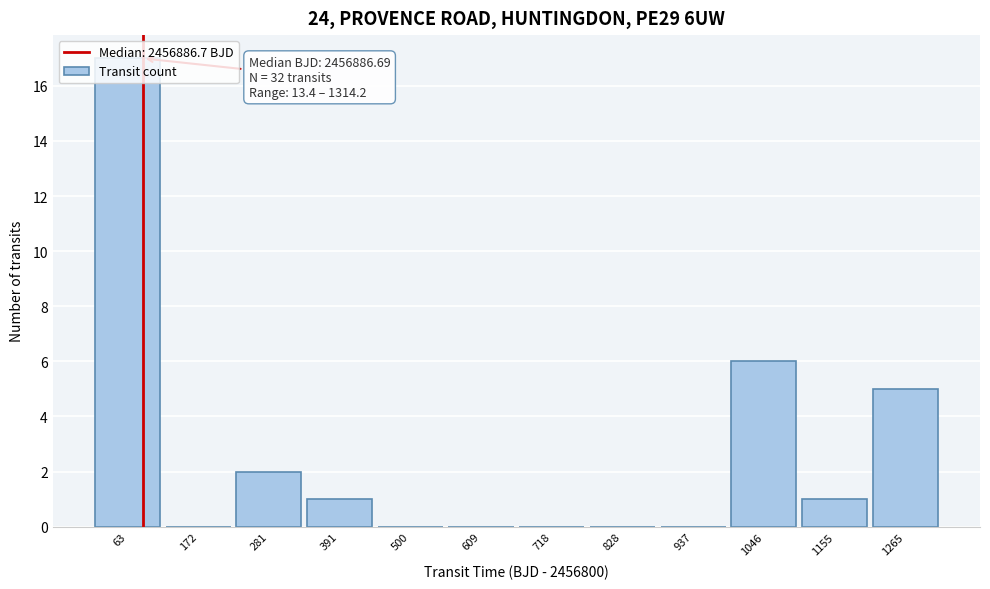

Over which range of the x-axis is the bar tallest?

0 to 120